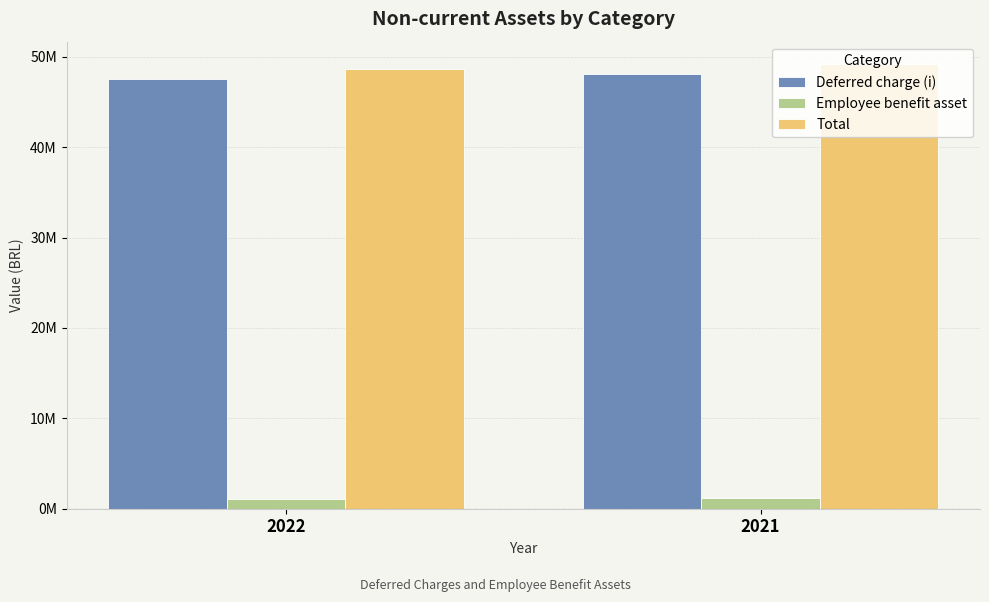

What are all the series names shown in the legend?

Deferred charge (i), Employee benefit asset, Total